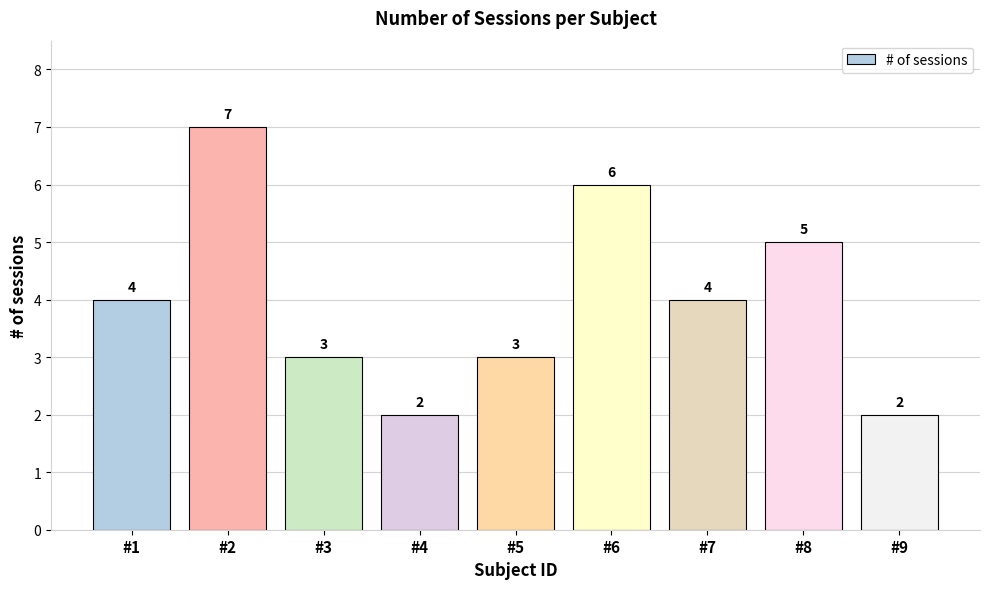

The chart shows a value of 10 at #2. True or false?

False